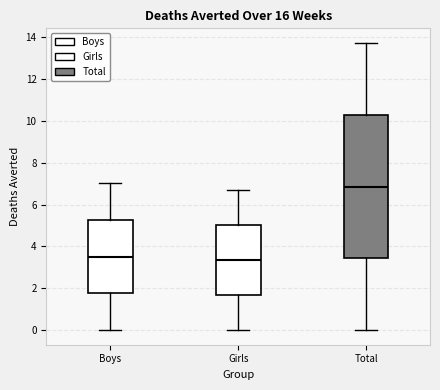

Comparing the boxes themselves (not the whiskers), which one is the tallest?

Total